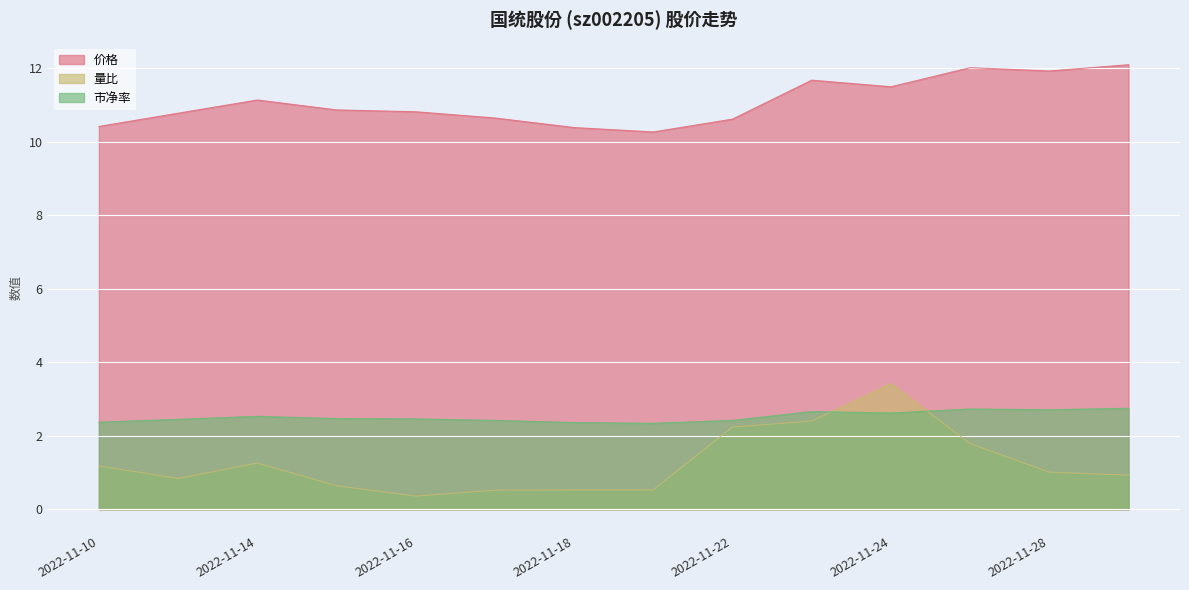

Reading left to right, list all the values displayed in this chart.

价格: 10.4	10.8	11.1	10.9	10.8	10.7	10.4	10.3	10.6	11.7	11.5	12.0	11.9	12.1
量比: 1.2	0.8	1.3	0.6	0.4	0.5	0.5	0.5	2.2	2.4	3.4	1.8	1.0	0.9
市净率: 2.4	2.5	2.5	2.5	2.5	2.4	2.4	2.3	2.4	2.7	2.6	2.7	2.7	2.8